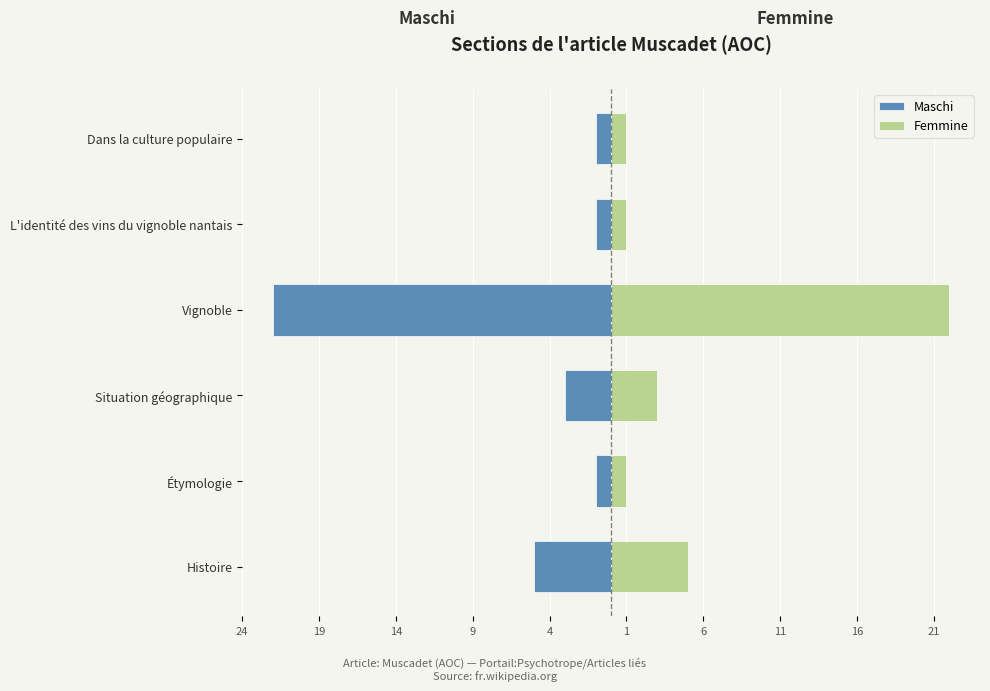

What is the spread (max minus min) of values at 9?

44